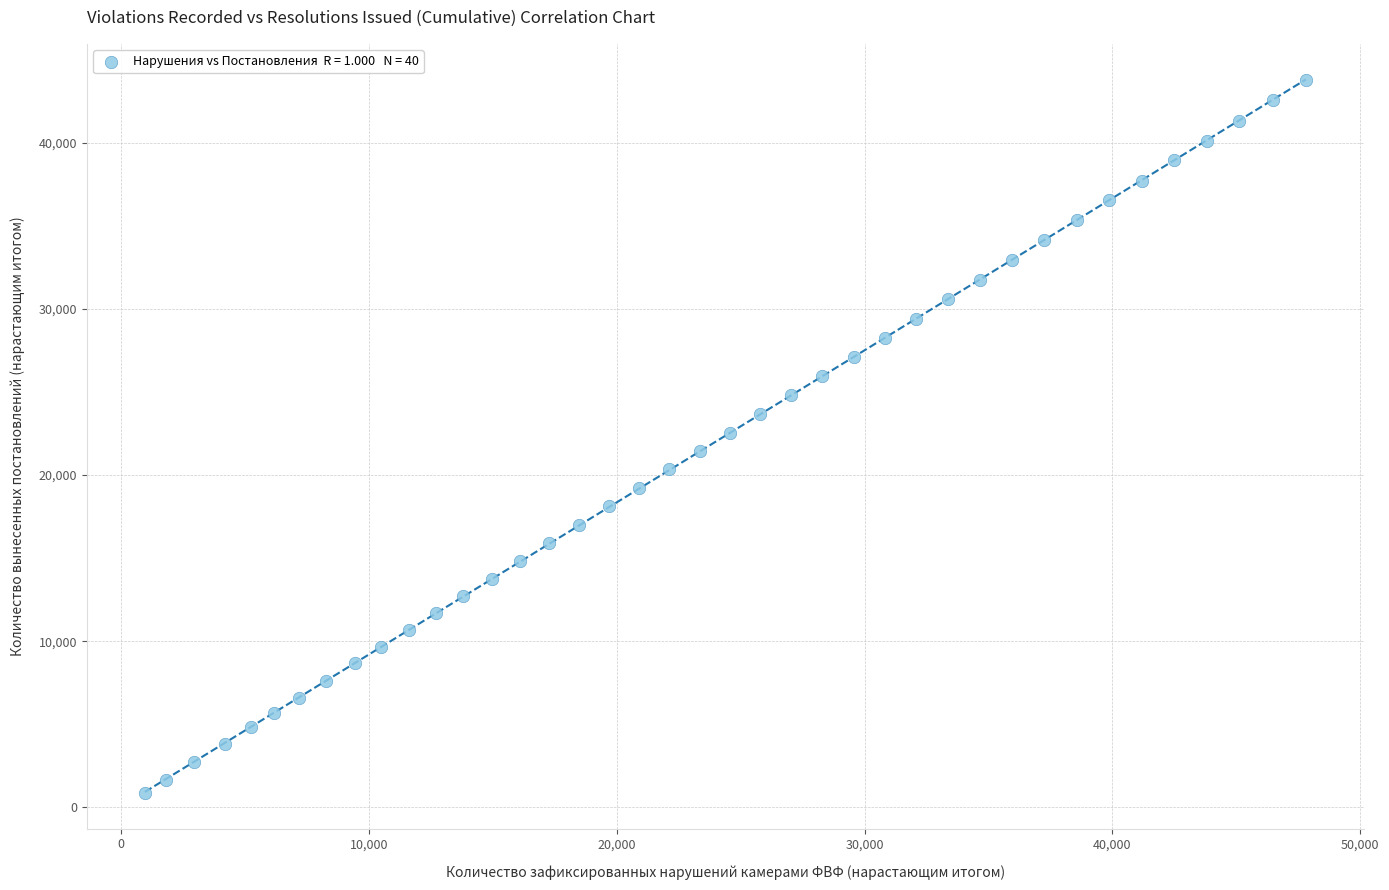

What is the range of Y values (max minus min)?

42909